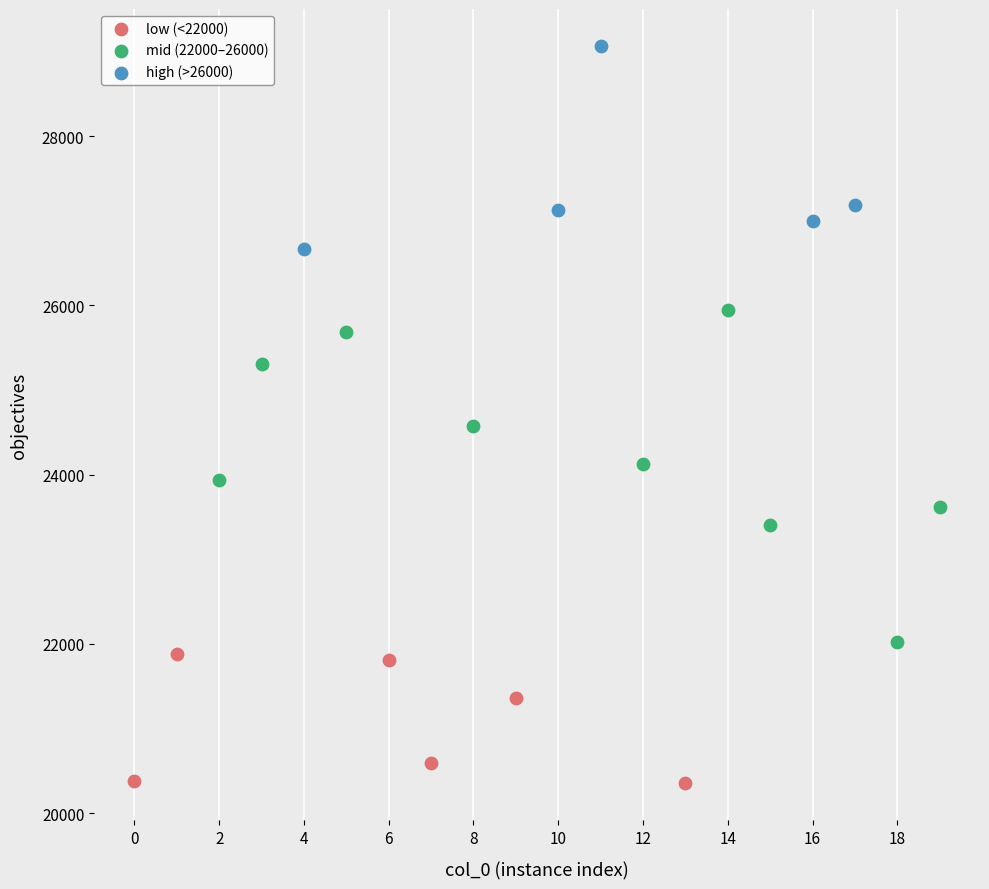

Which series contains the lowest Y value?

low (<22000)